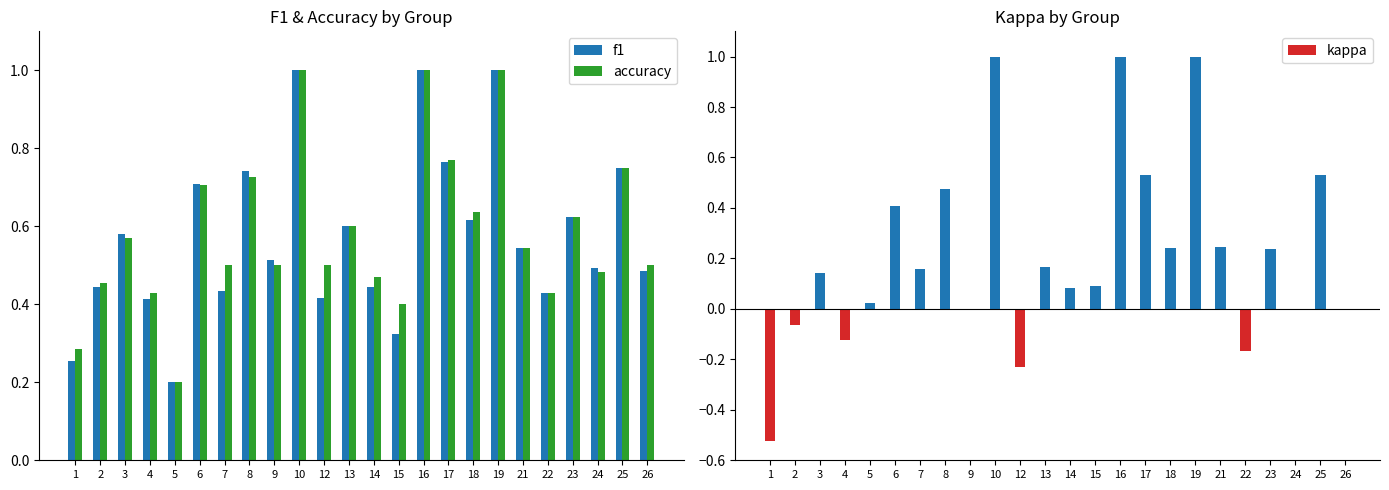

What is the difference between the maximum and minimum values in the f1 series?

0.8